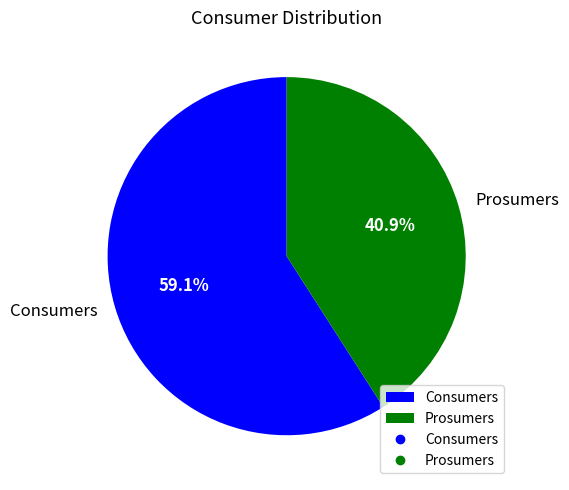

To the nearest percent, what portion does Consumers represent?

59%